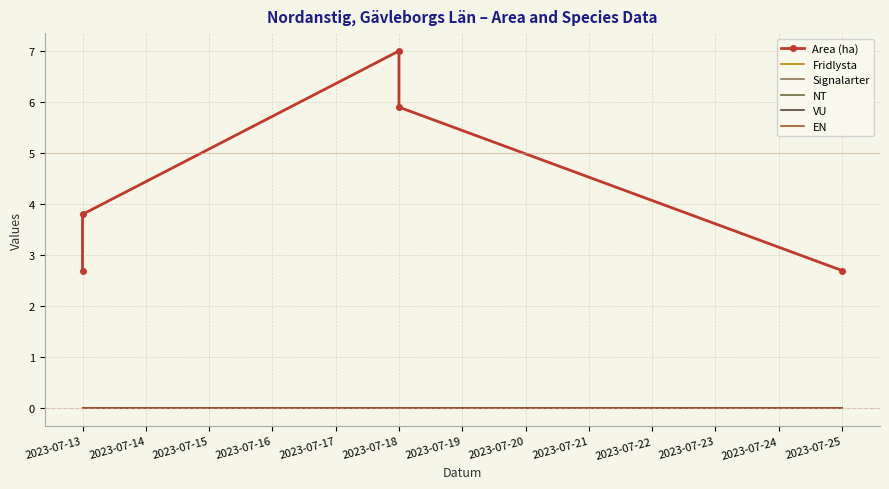

True or false: Fridlysta and VU cross at least once.

False